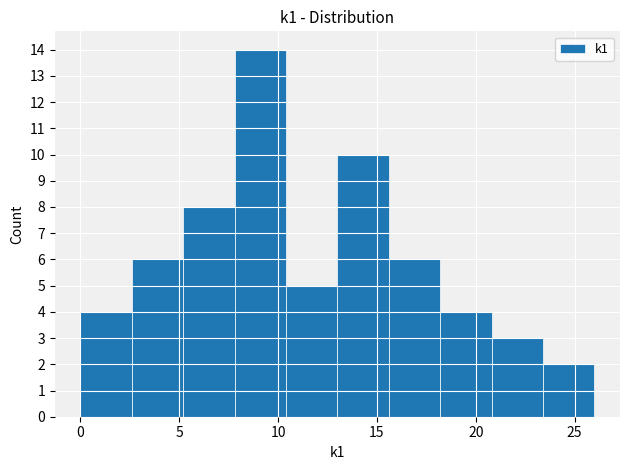

What is the height of the bar covering 2.6 to 5.2 on the x-axis? Neither the bar edges nor the heights are printed on the chart, so give them approximately, as read against the axes.

6